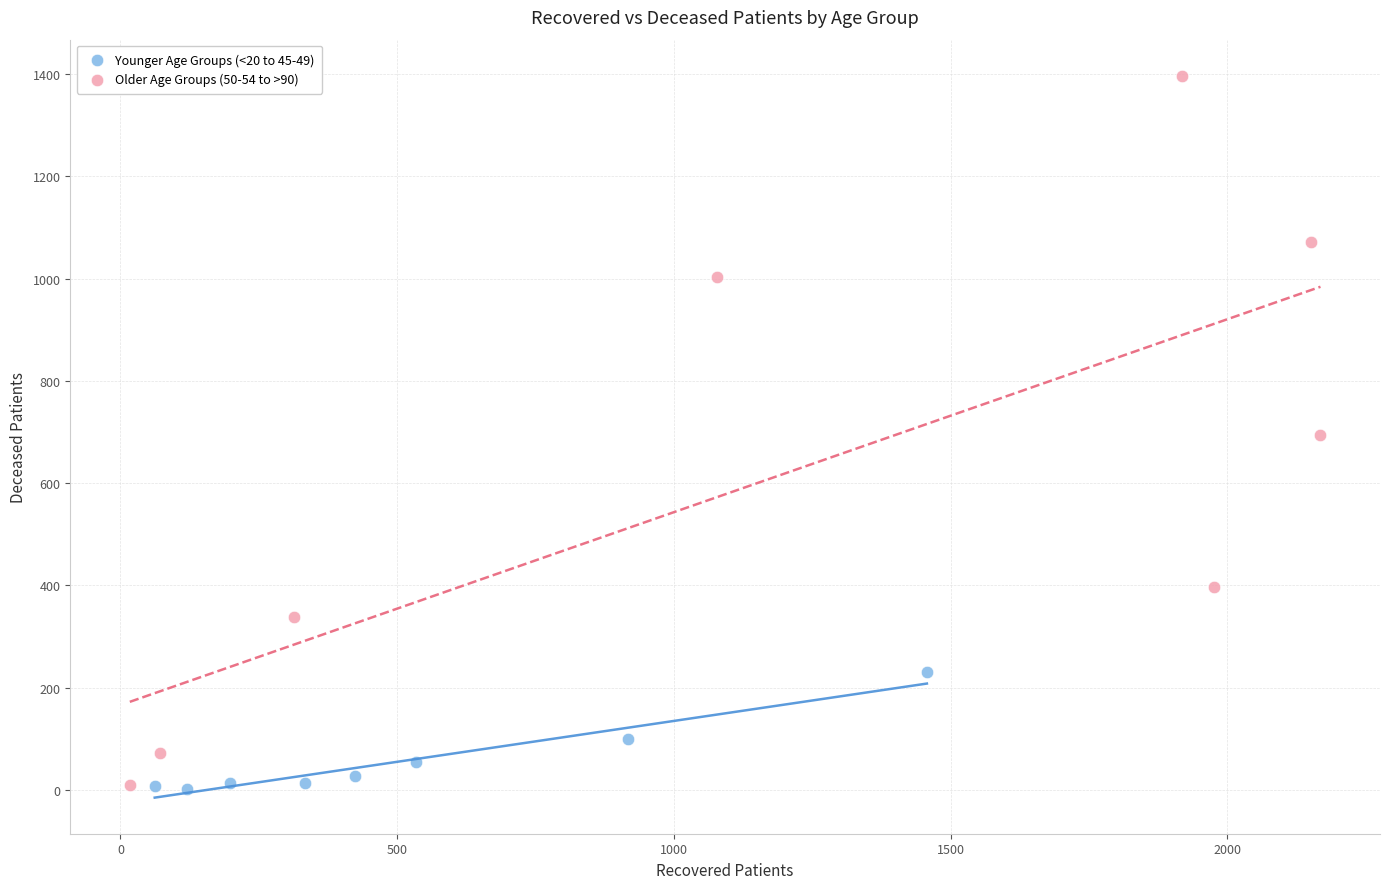

Which series has the largest Y range (max minus min)?

Older Age Groups (50-54 to >90)